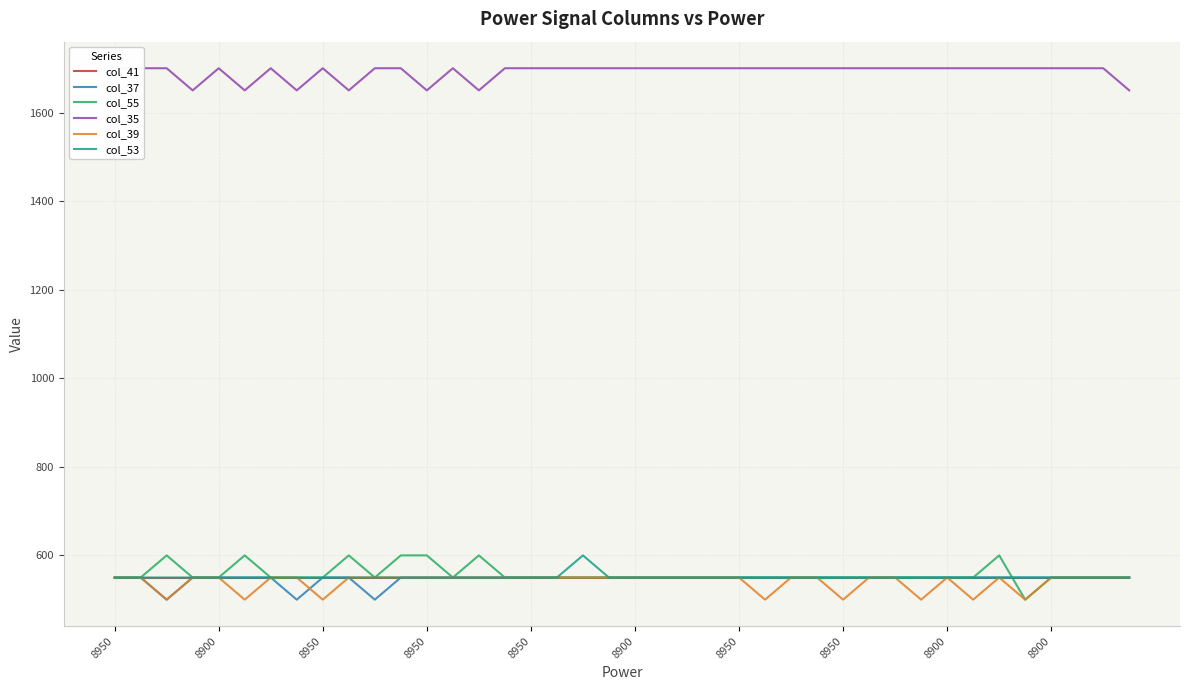

How many interior local valleys does the col_35 series have?

6